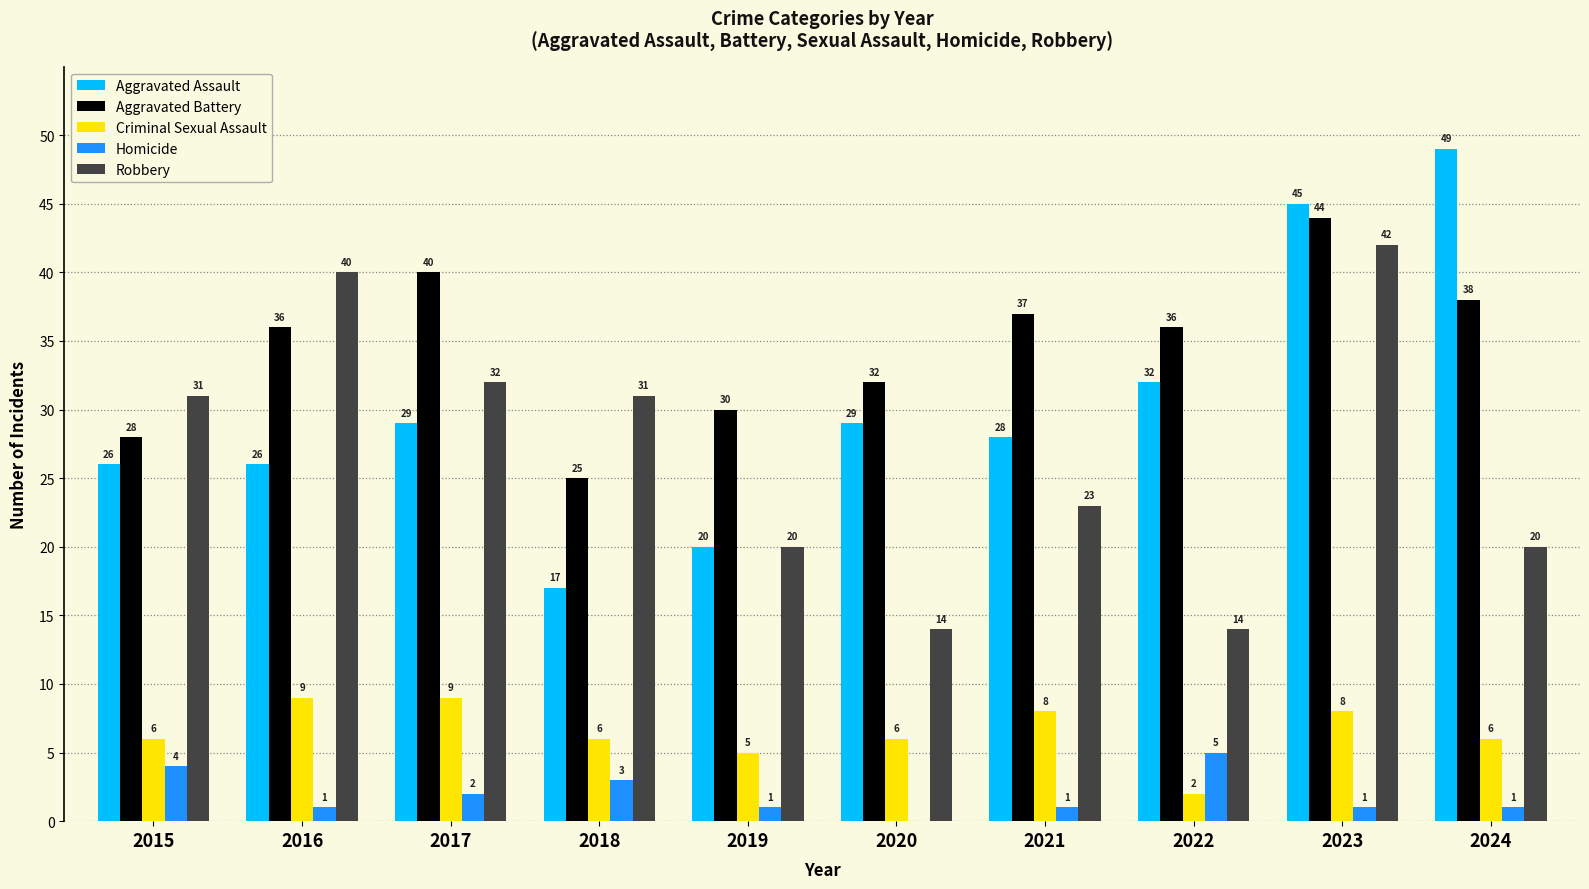

Which category has the highest value across all series?

2024